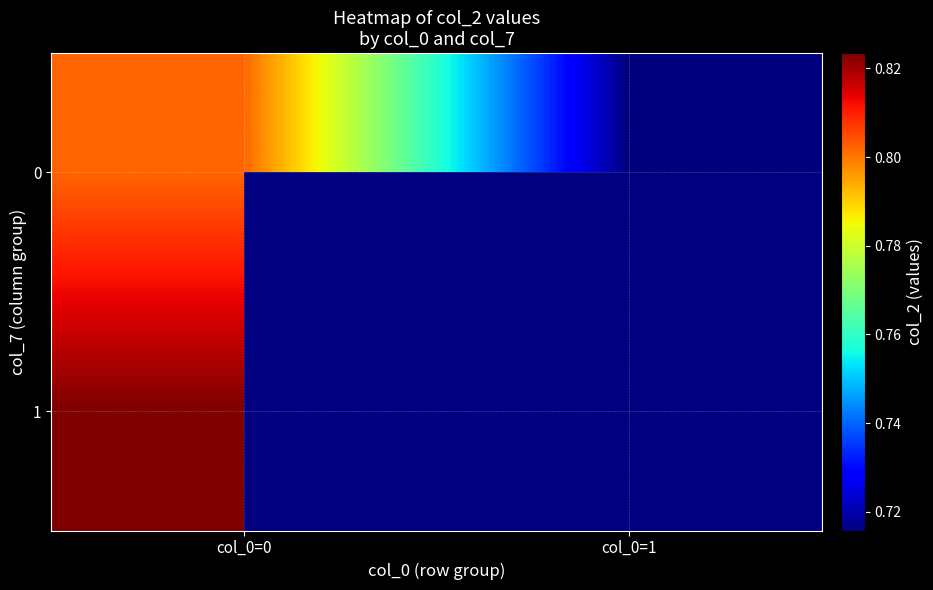

Is the value of 0 at col_0=0 greater than the value of 1 at col_0=0?

No